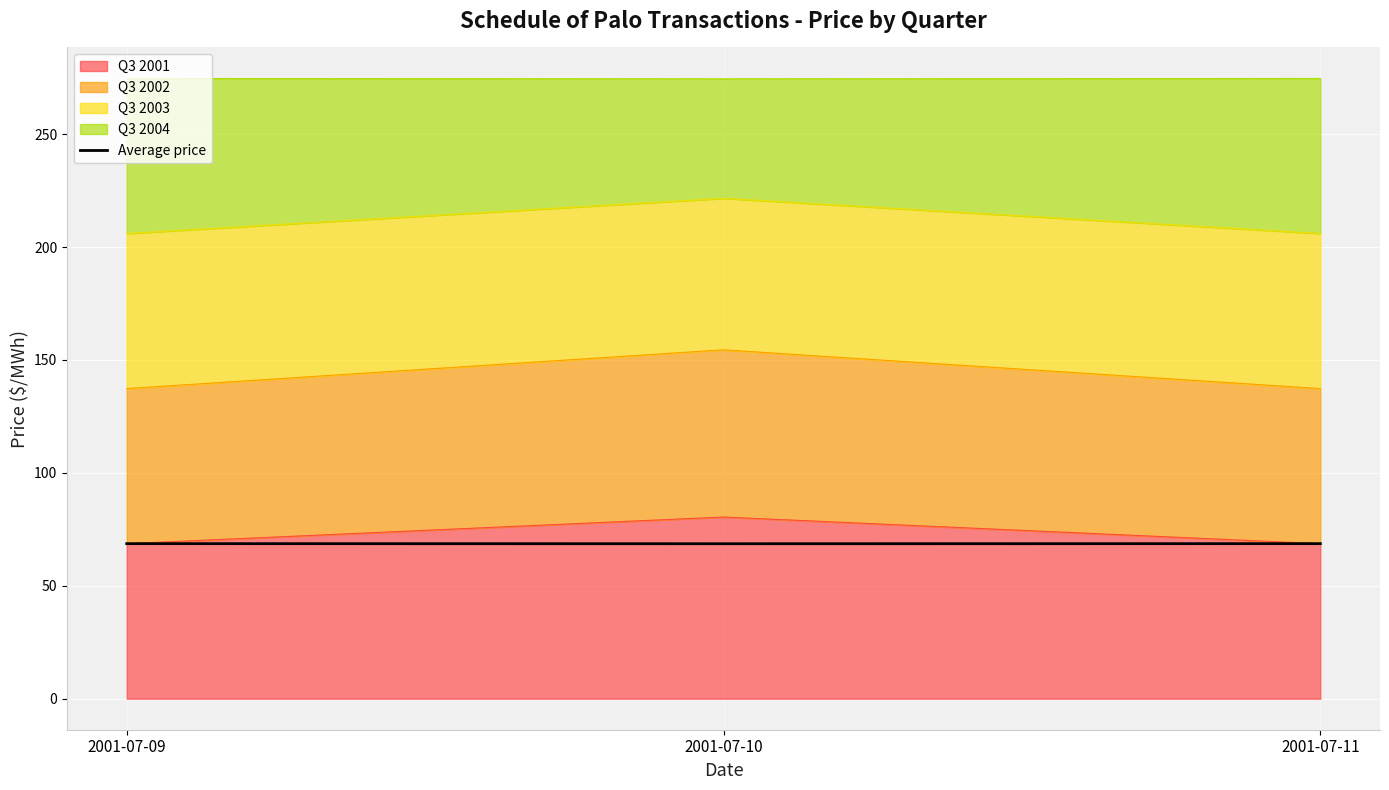

Reading left to right, what are all the values shown in this chart?

2001-07-09=68.7	2001-07-10=68.6	2001-07-11=68.7